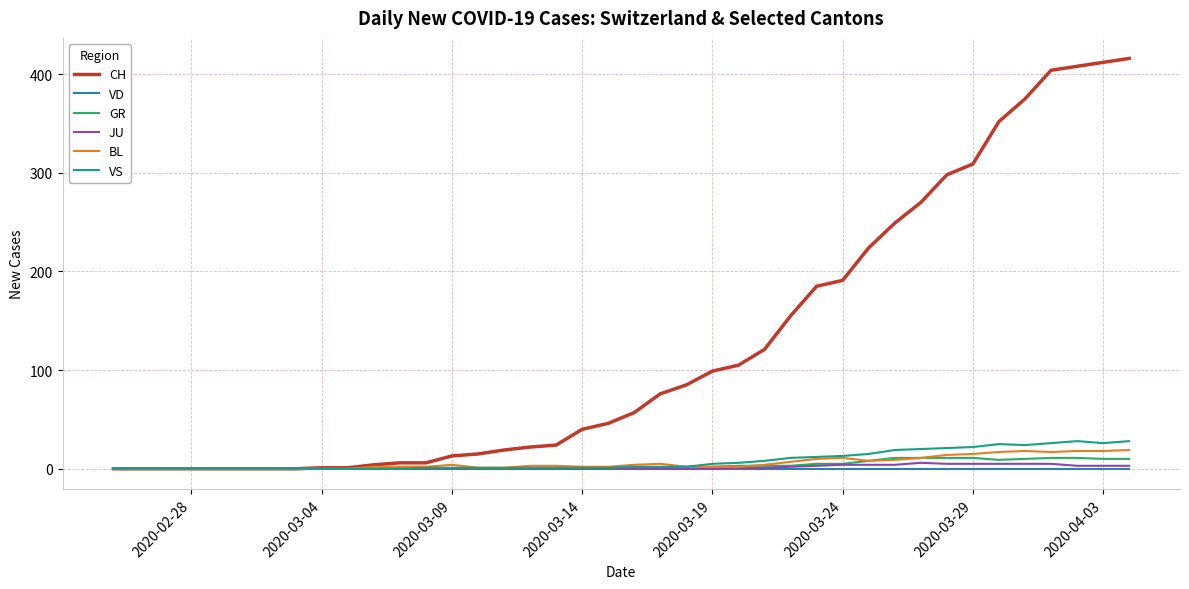

Which series has the largest total across all categories?

CH